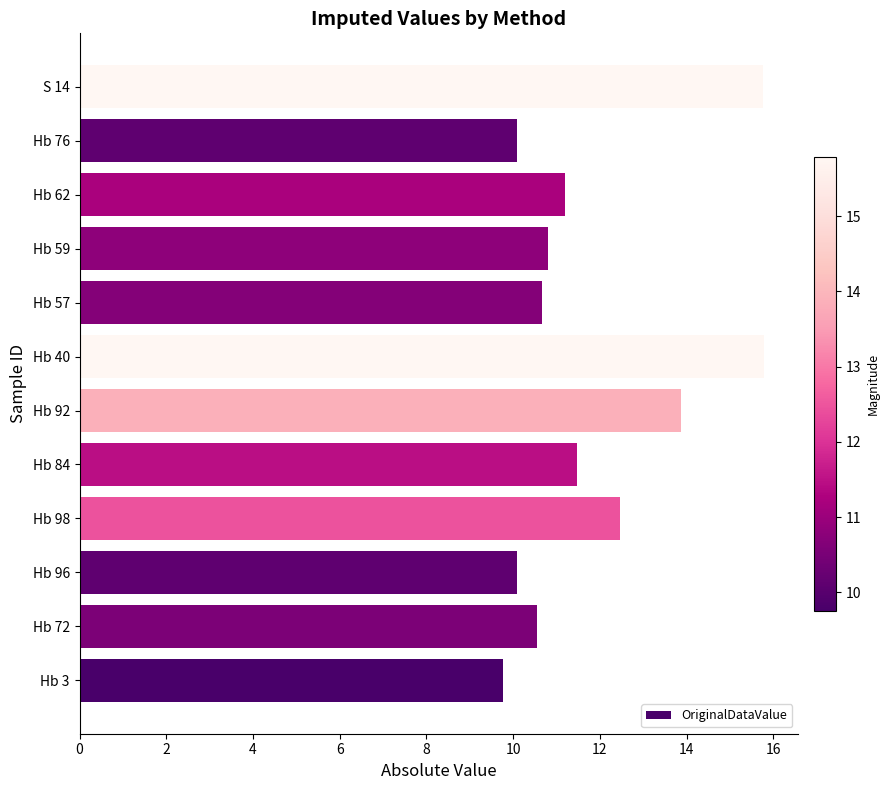

Is it true that the value at Hb 62 is 18.2?

False